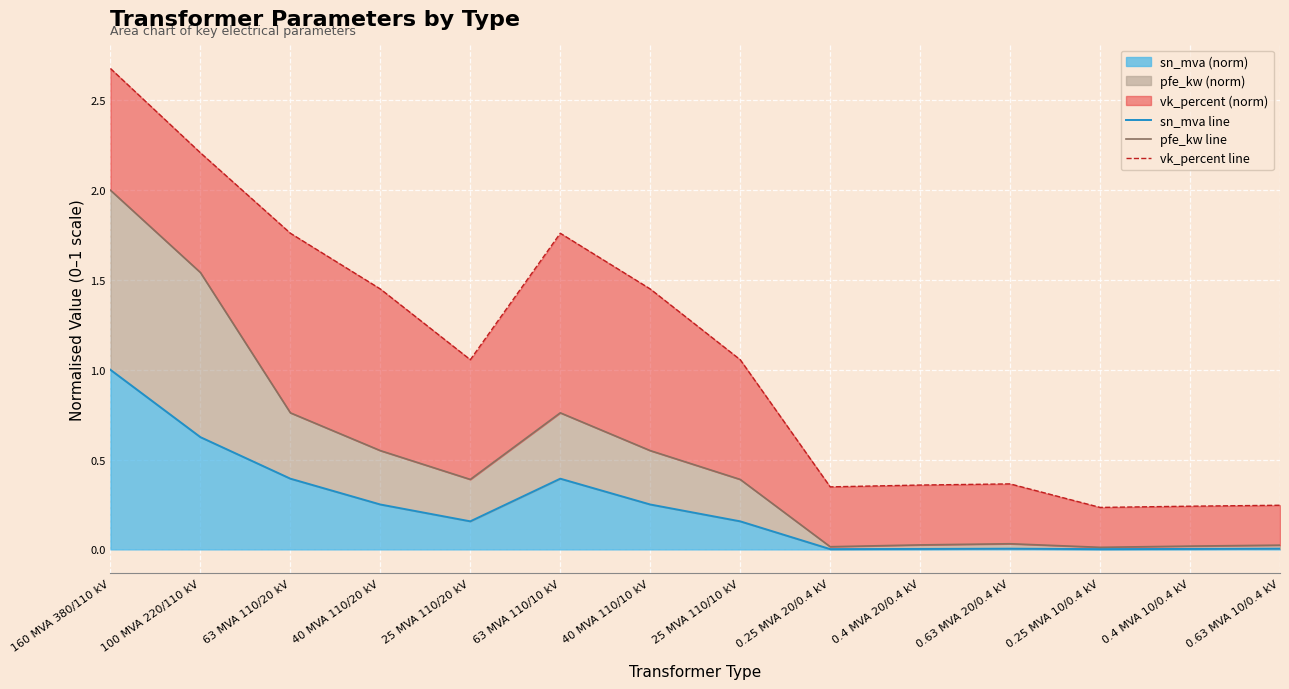

What is the maximum value shown in the chart?

2.7